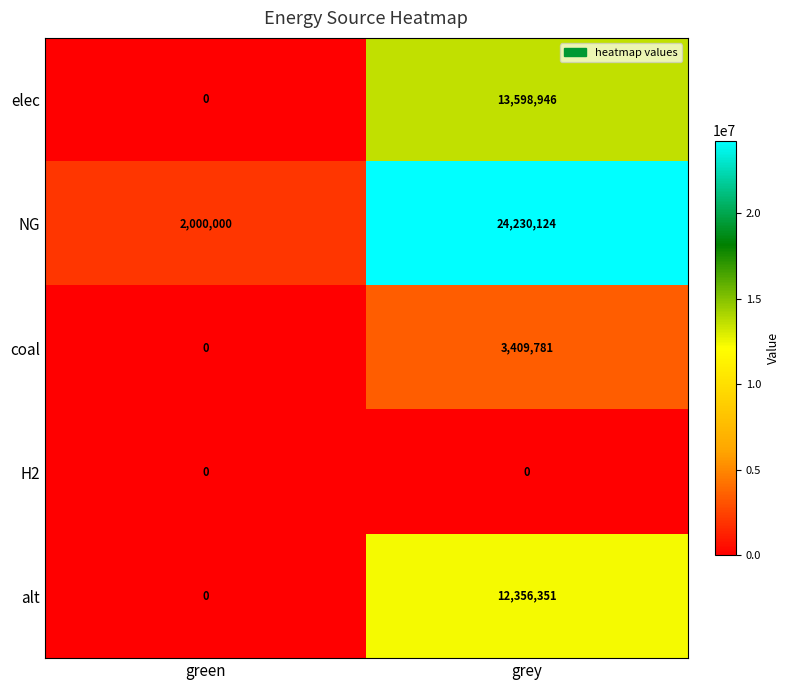

What value does the elec series have at grey?

13598946